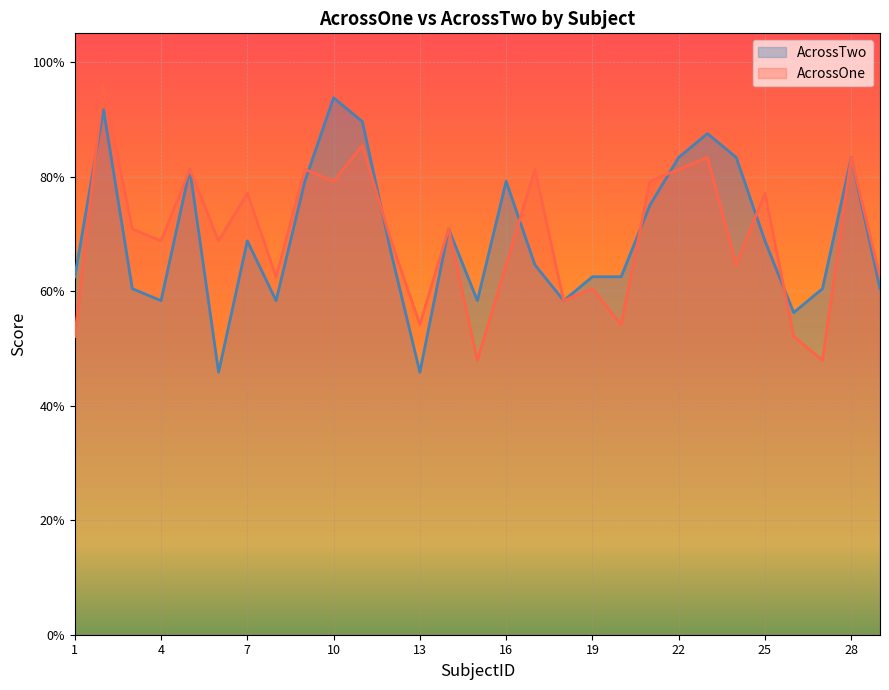

What is the sum of all AcrossOne values?

20.1